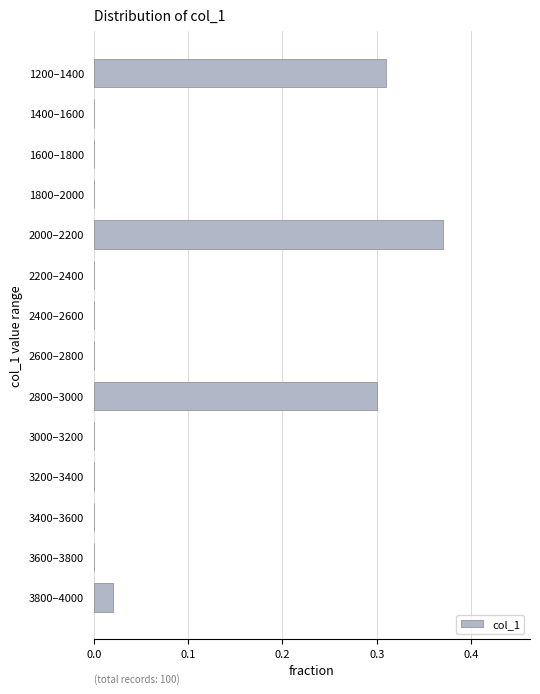

The value at 2600–2800 is -0.1. True or false?

False